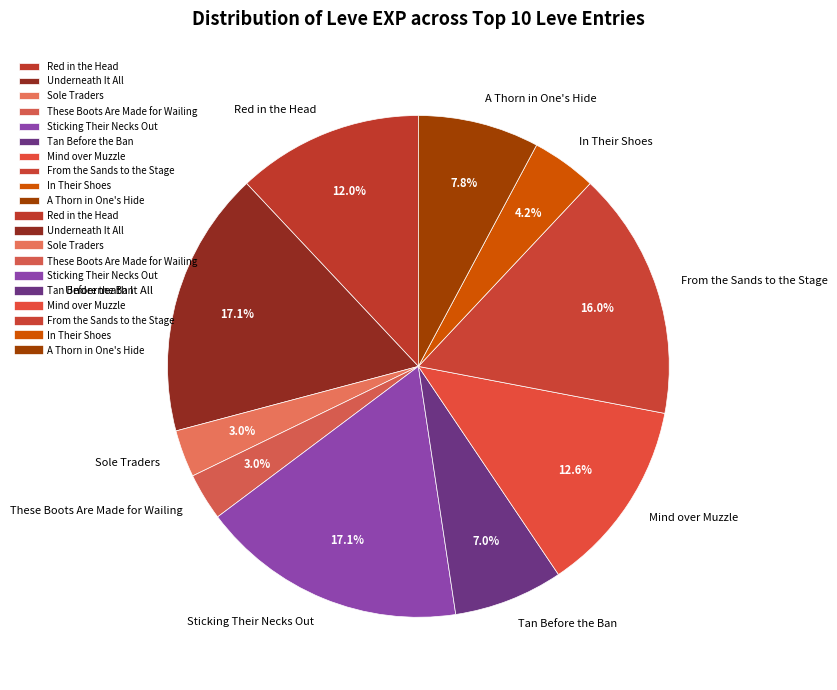

Does Tan Before the Ban account for over 50% of the chart?

No